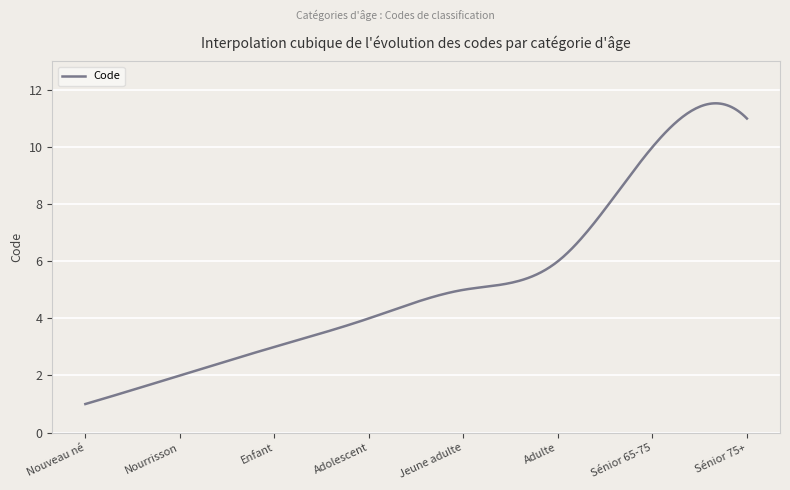

What is the maximum value shown in the chart?

11.5